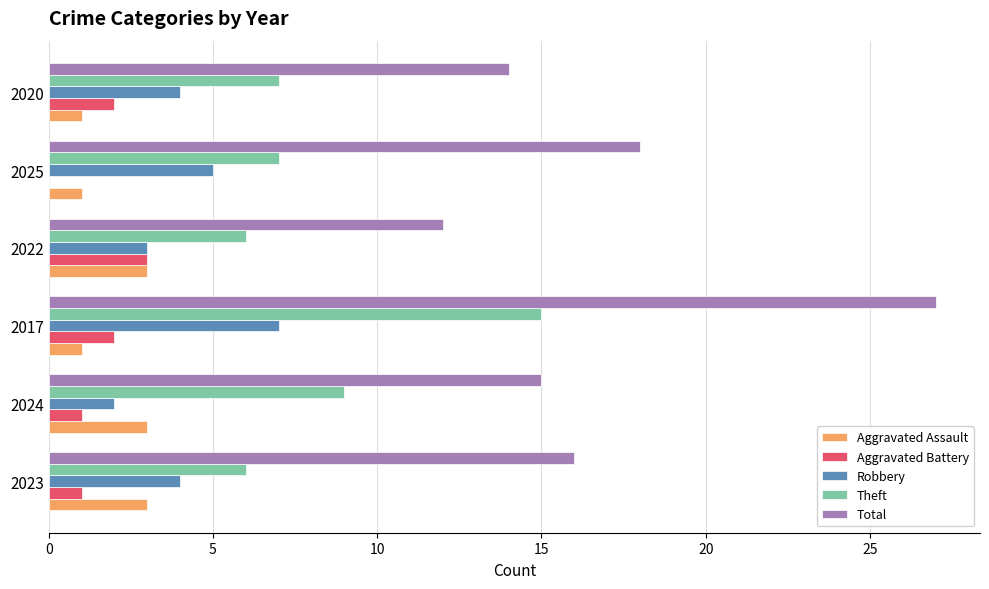

The Aggravated Battery series shows 3 at 2022. True or false?

True